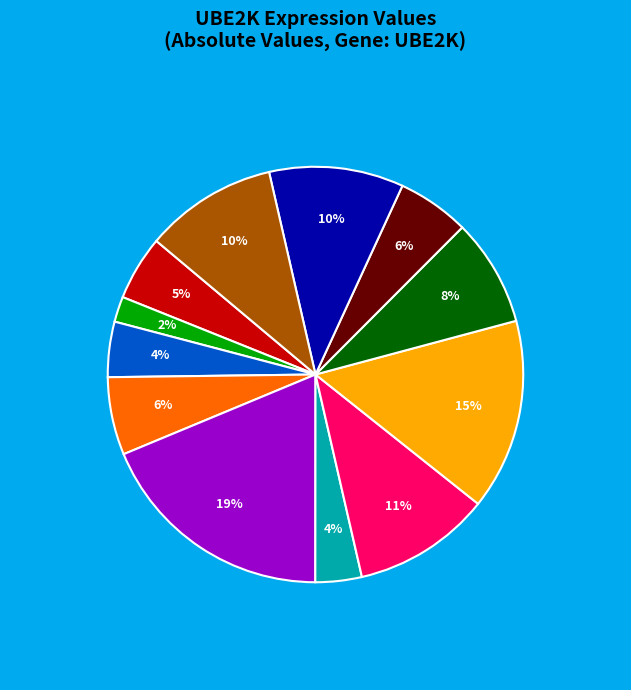

Is there any slice that represents more than half of the pie?

No